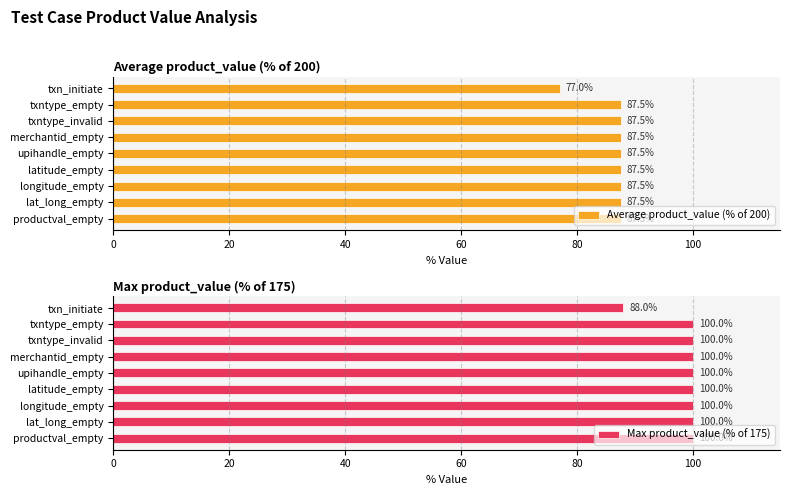

At which label is Average product_value (% of 200) closest to 82?

txn_initiate